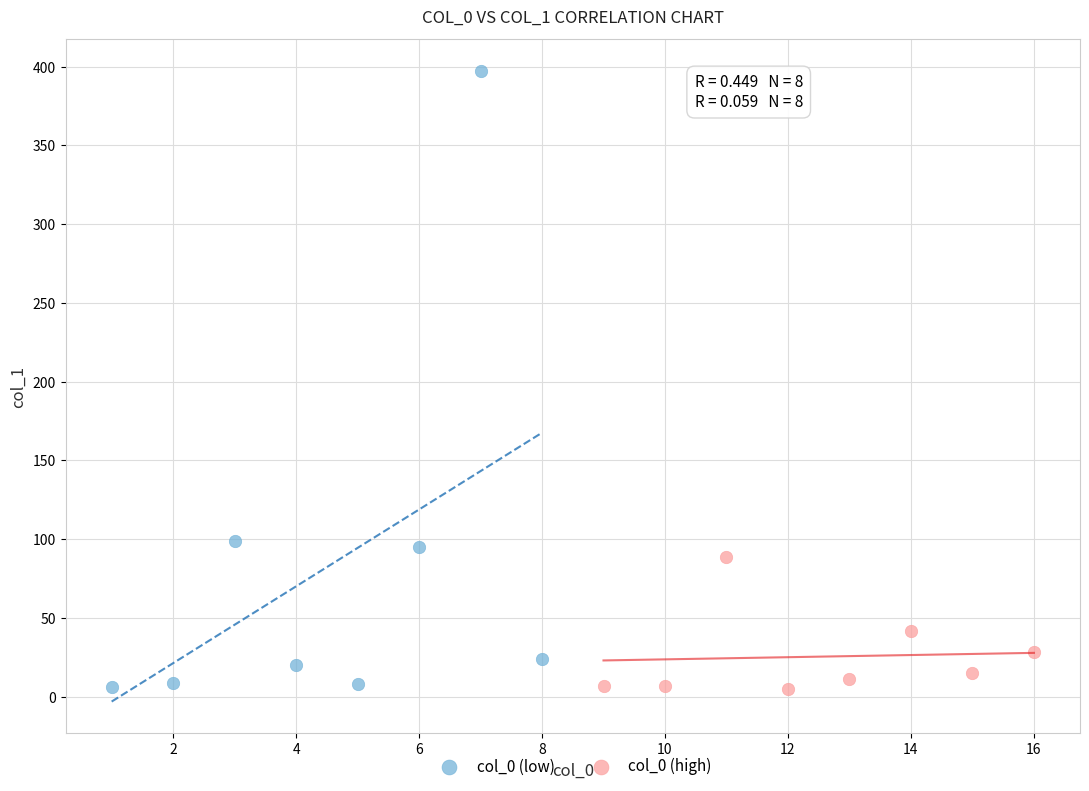

Which series contains the highest Y value?

col_0 (low)